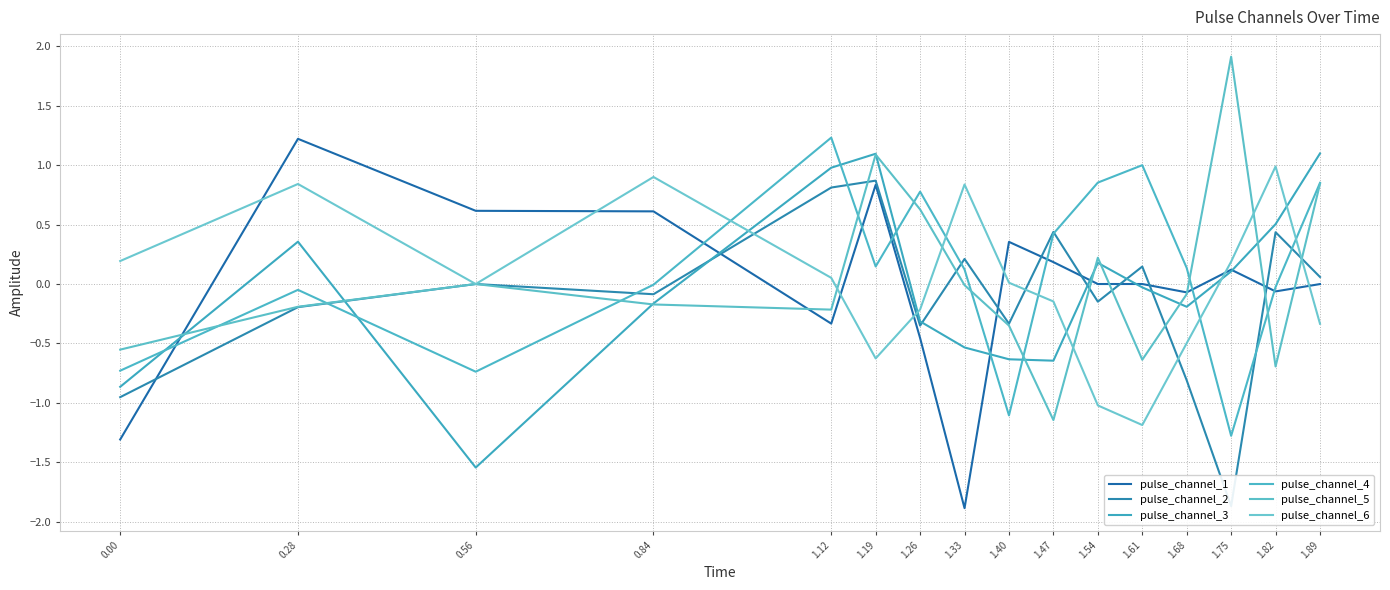

In pulse_channel_5, how many points are higher than both neighbors (excluding endpoints)?

4